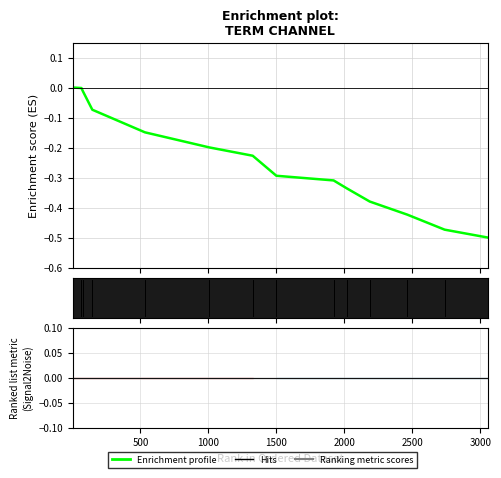

Does the chart have visible grid lines?

Yes